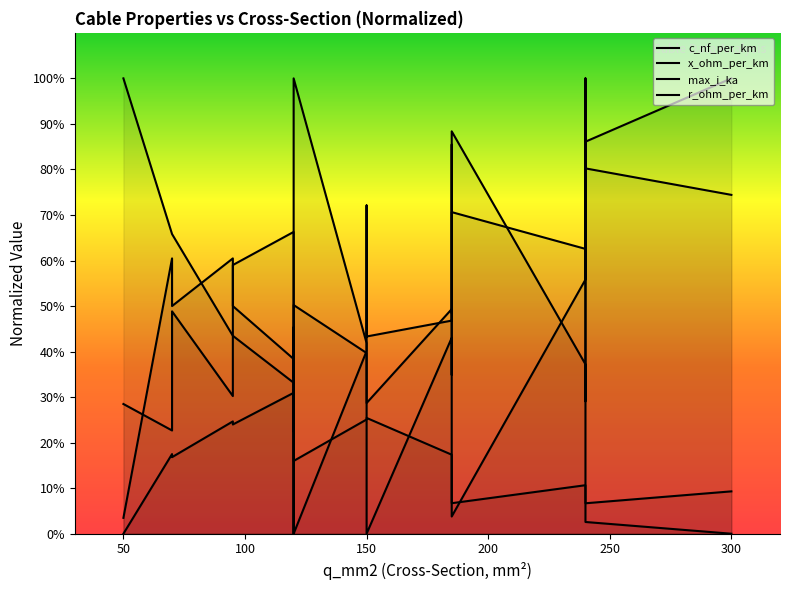

Is it true that c_nf_per_km equals 0.2 at 350?

False